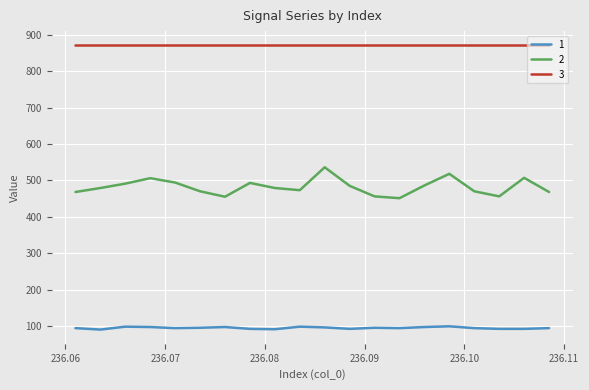

What is the maximum value for 1?

99.0